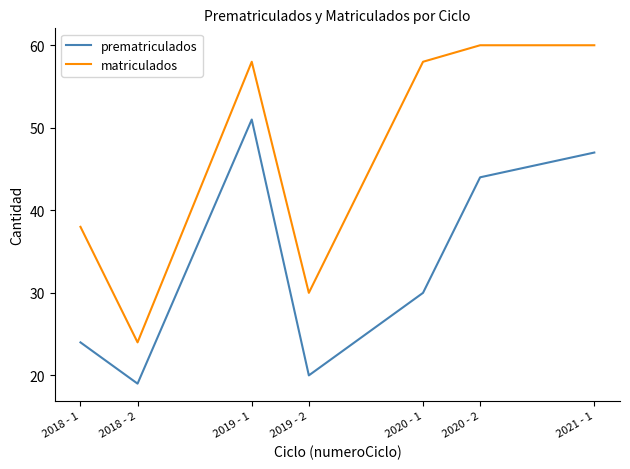

Which category has the lowest value in the prematriculados series?

2018 - 2